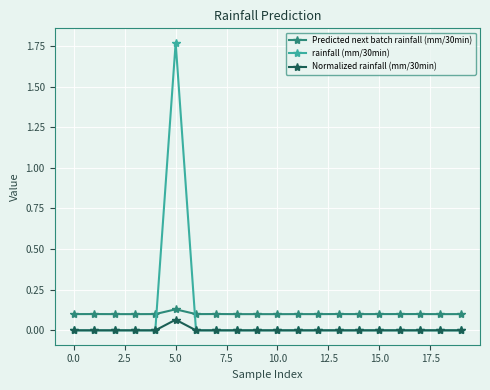

True or false: Predicted next batch rainfall (mm/30min) has more than 1 interior local peaks.

True